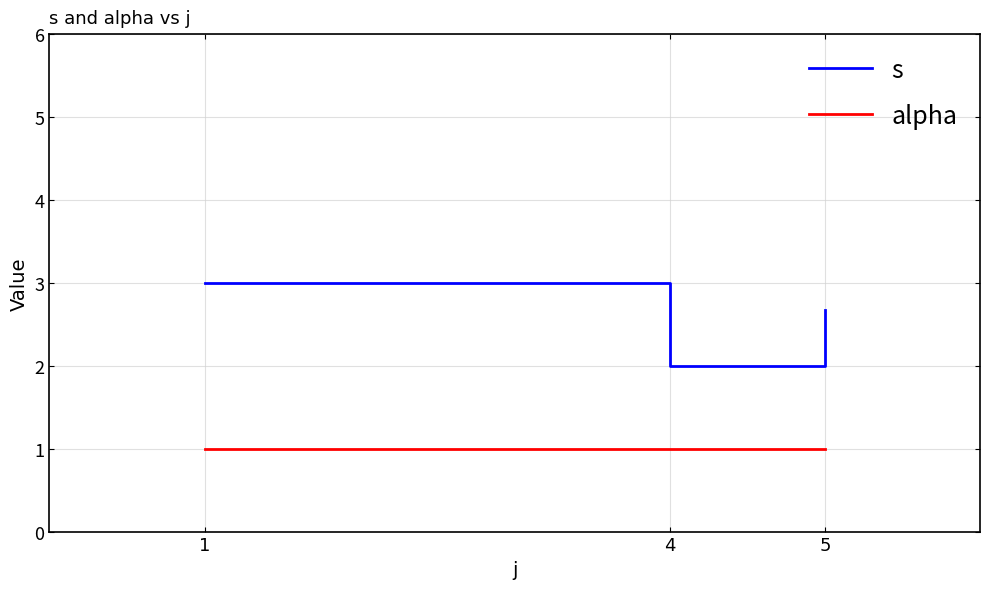

Is the value of s at 1 greater than the value of alpha at 4?

Yes